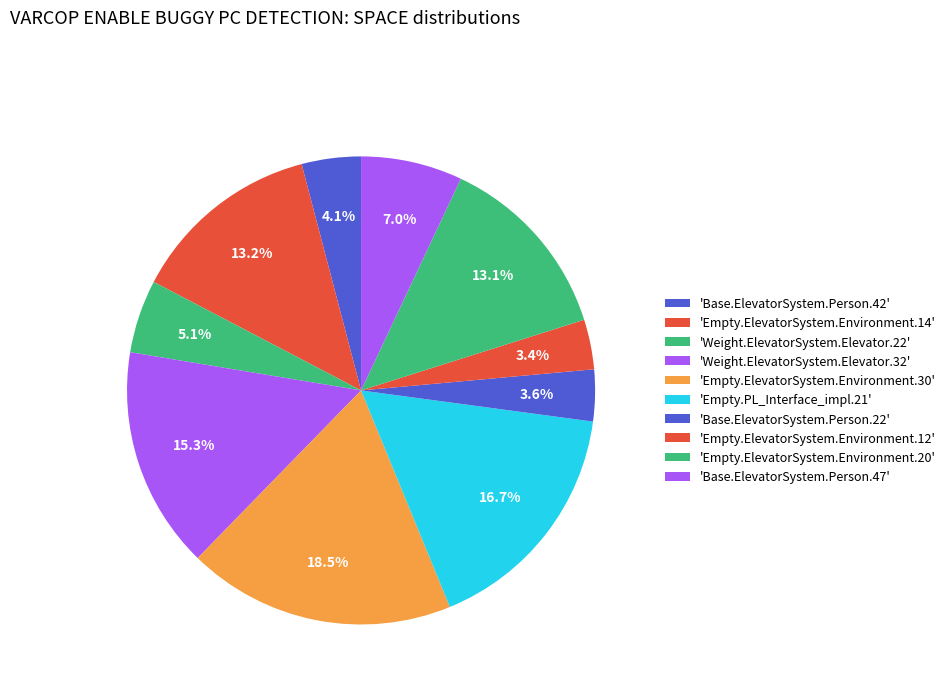

How many segments does this pie chart have?

10